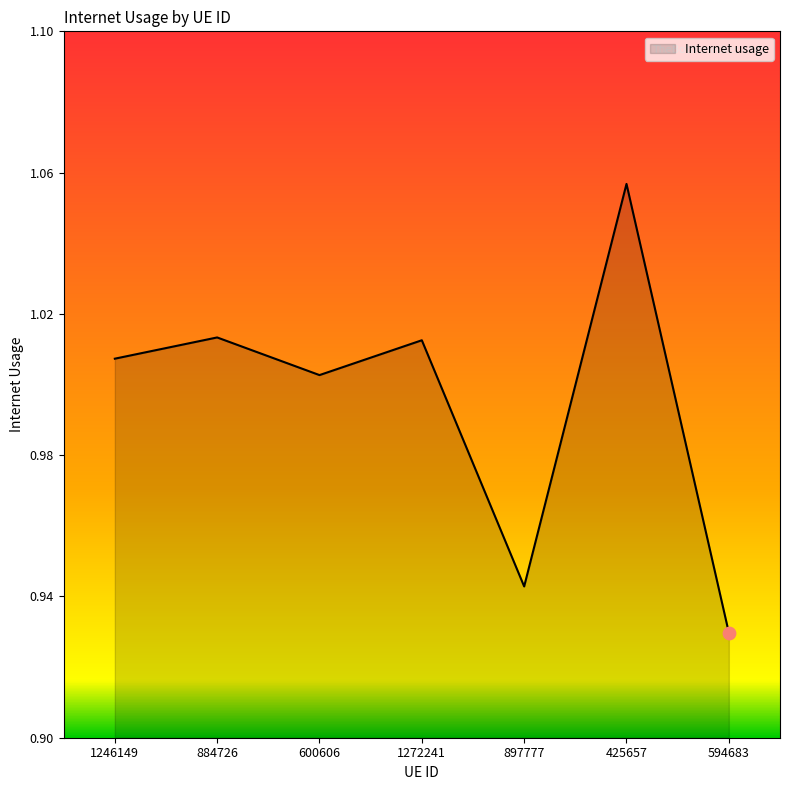

What is the change in value from 1246149 to 594683?

-0.1